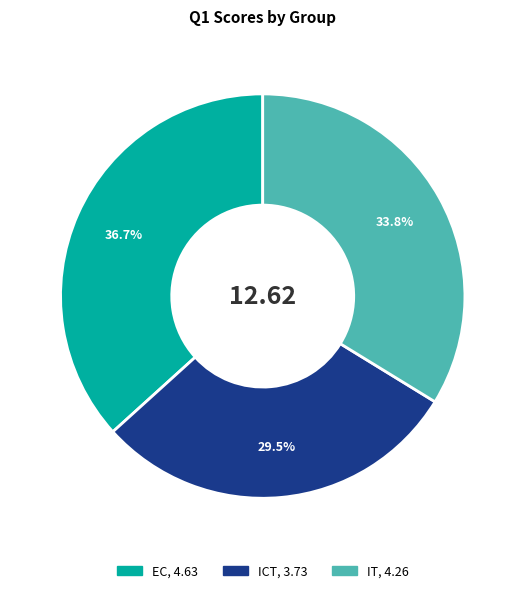

What is the smallest slice in the pie chart?

ICT